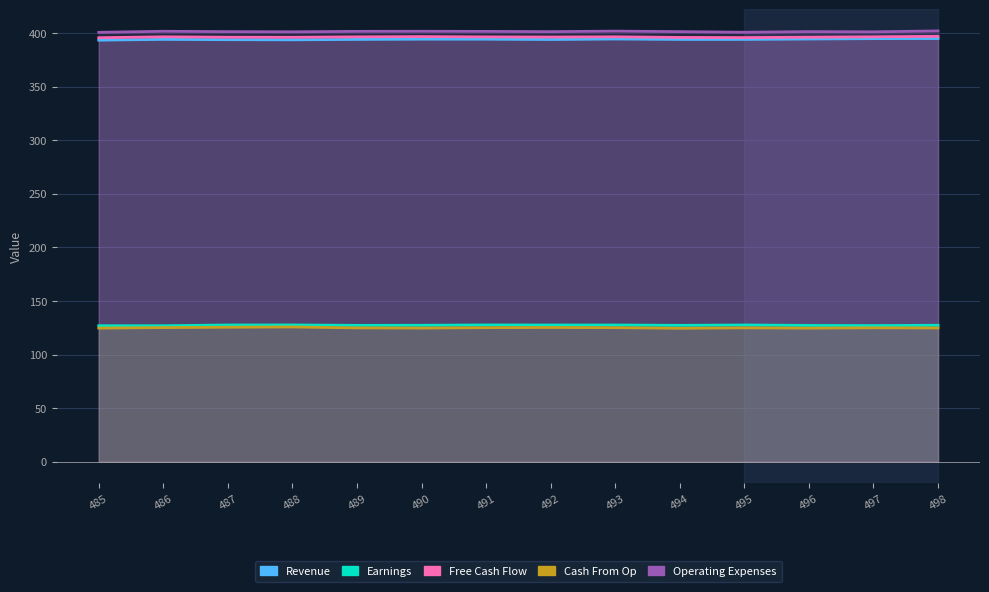

Where does the Free Cash Flow series first go above 396?

486